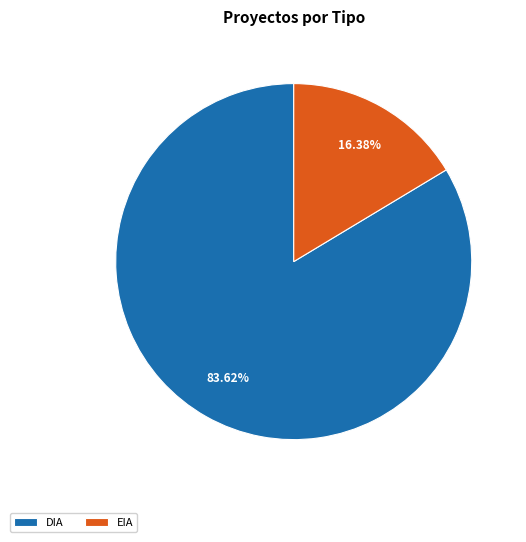

What is the largest slice in the pie chart?

DIA